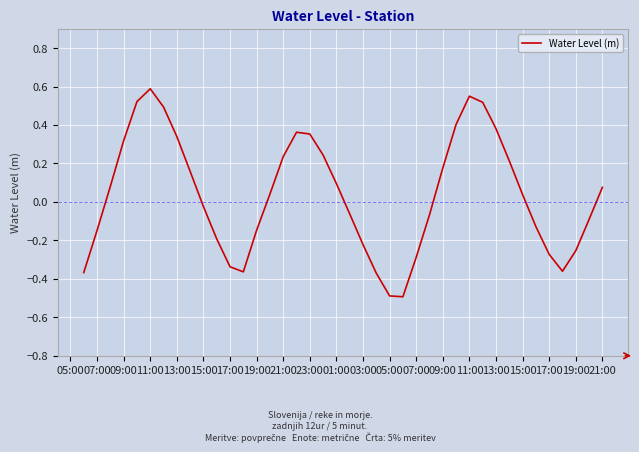

What is the smallest value displayed?

-0.5